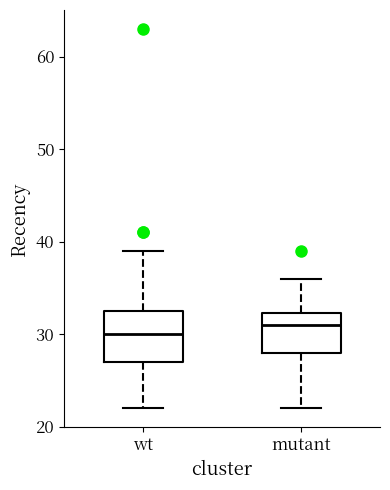

Where does the lower whisker of the box for mutant end on the y-axis? The values are not printed on the chart, so give them approximately, as read against the axis.

22